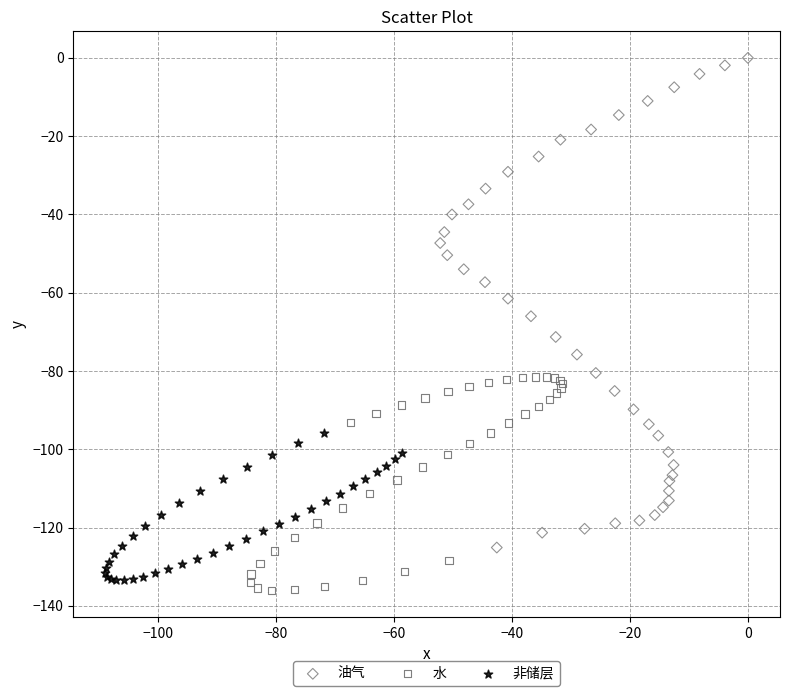

Which series contains the highest Y value?

油气